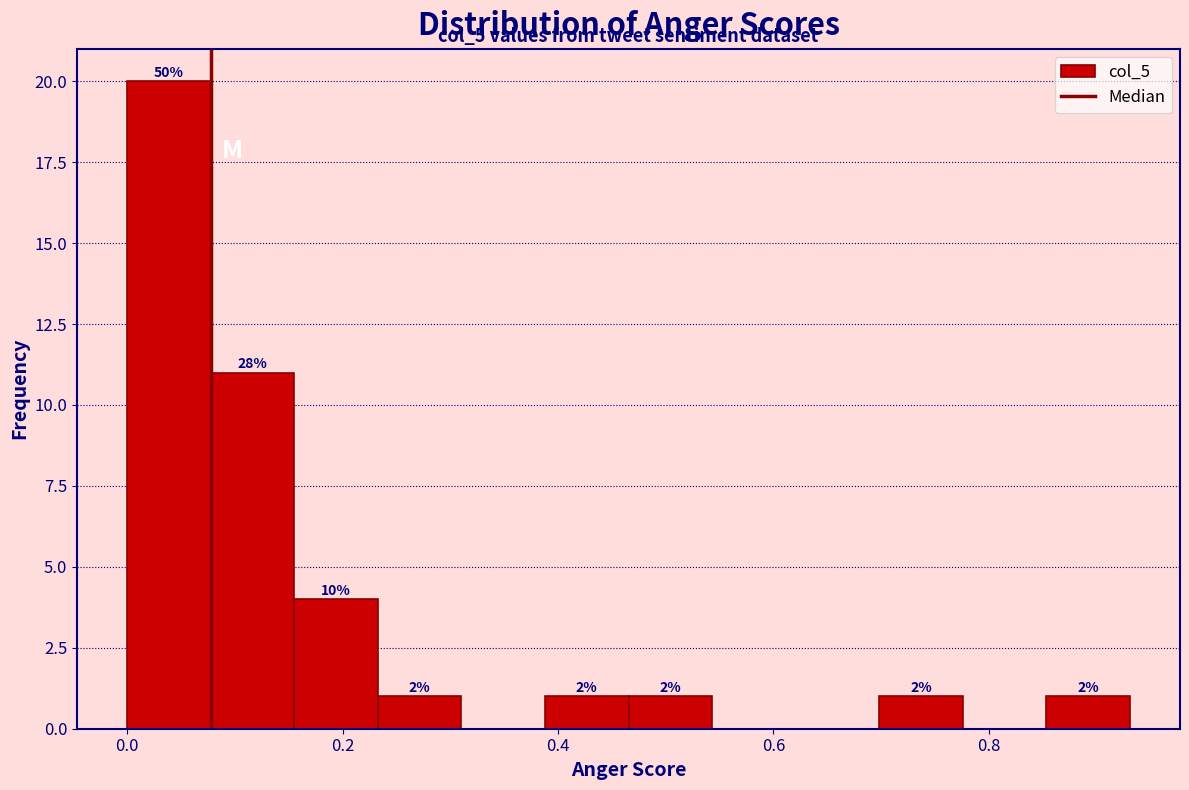

Around what value on the x-axis is the tallest bar? Give the approximate position of its centre, as read against the axis.

0.04